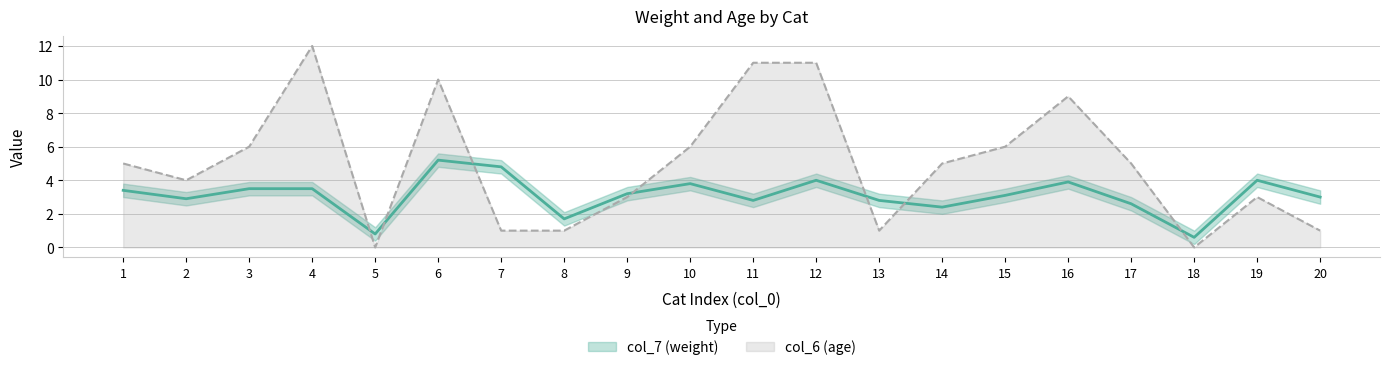

At which label does col_7 first exceed 3?

1